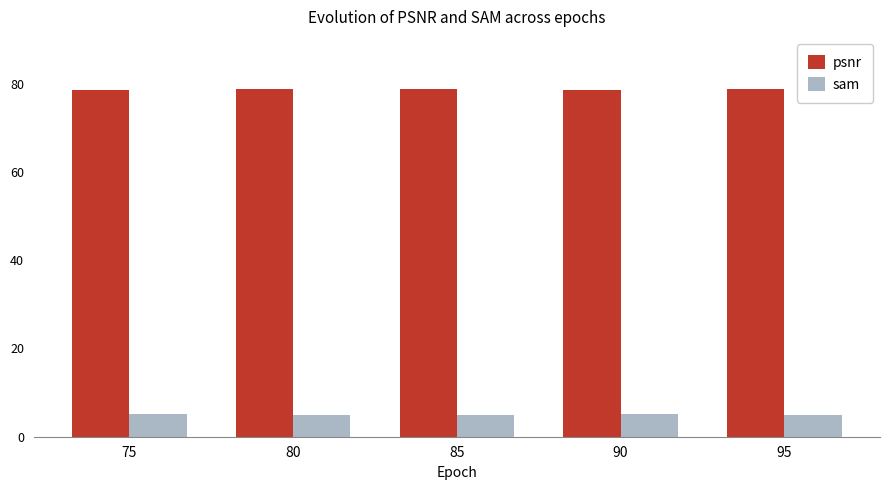

How many bars are there in total?

10